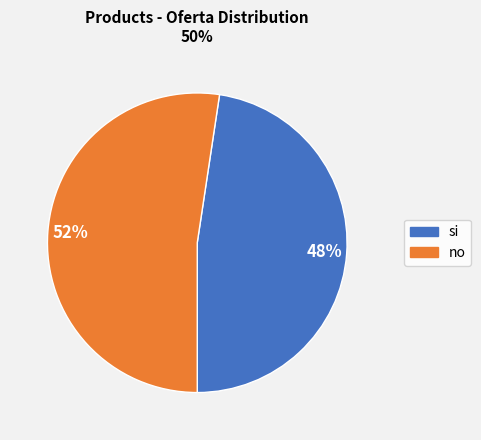

What percentage is the si slice, to the nearest percent?

48%